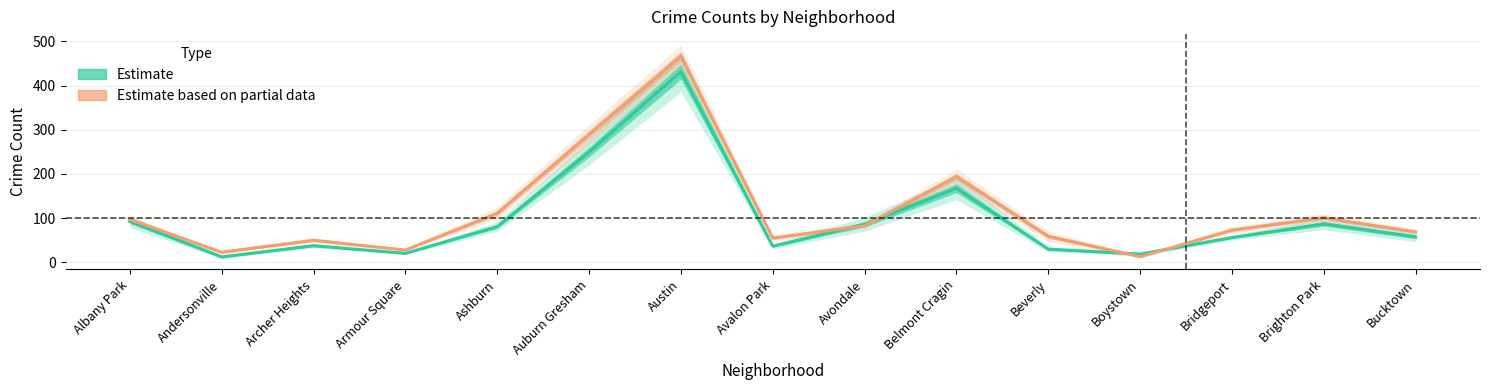

Rank the categories by Estimate value from highest to lowest.

Austin, Auburn Gresham, Belmont Cragin, Albany Park, Brighton Park, Avondale, Ashburn, Bucktown, Bridgeport, Archer Heights, Avalon Park, Beverly, Armour Square, Boystown, Andersonville